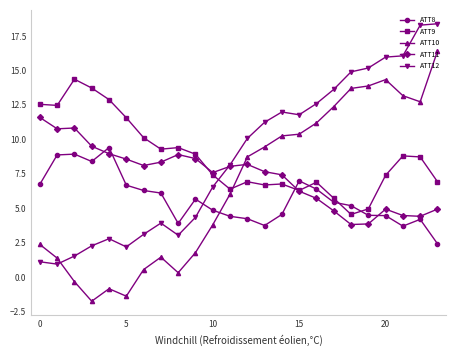

What is the value of the ATT9 point at the 22nd from the left?

8.8